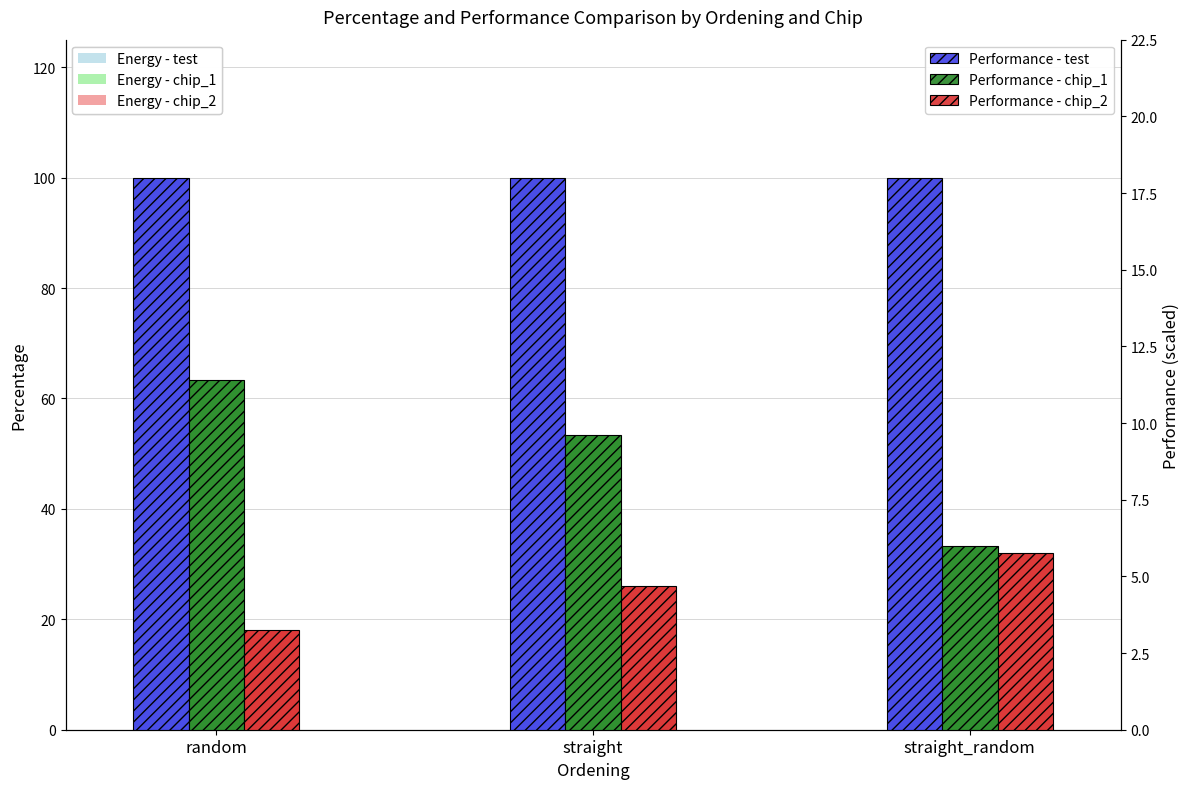

What is the approximate value of Energy - chip_2 at straight?

26.0